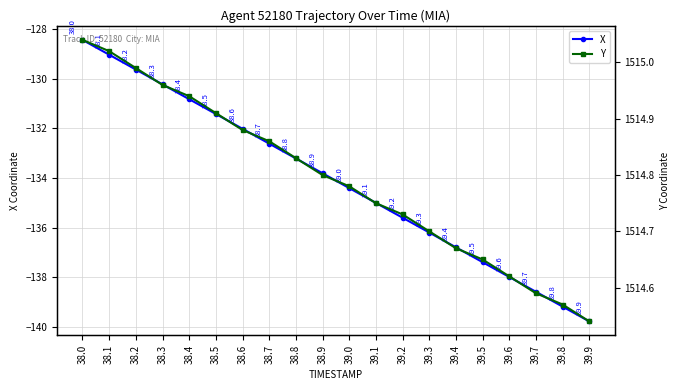

What are all the series names shown in the legend?

X, Y